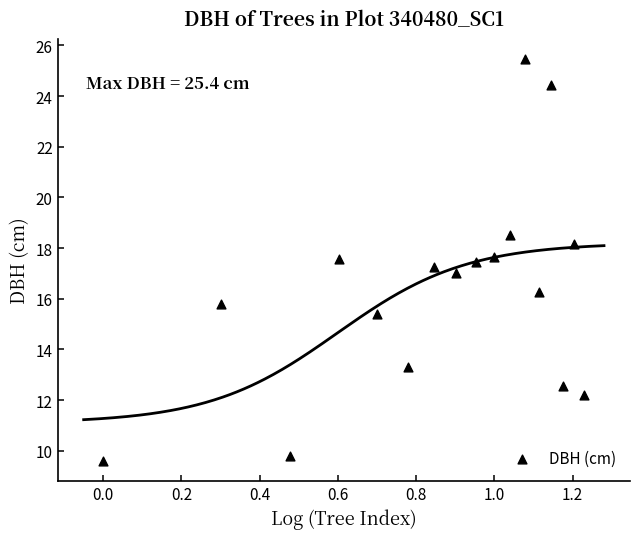

What is the range of X values (max minus min)?

1.2